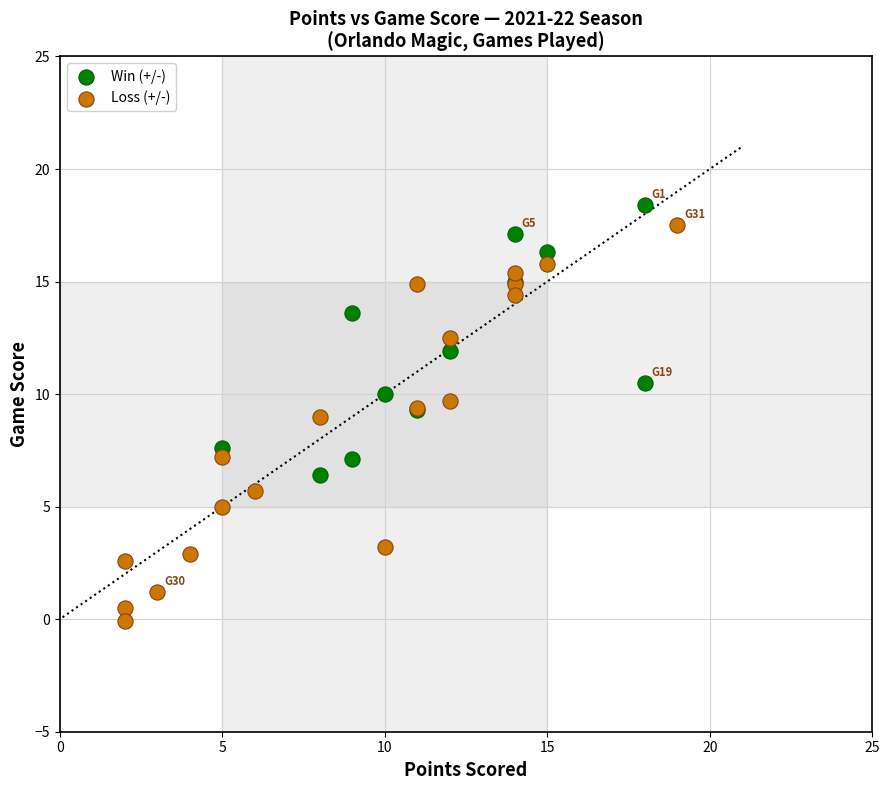

Which series has the largest Y range (max minus min)?

Loss (+/-)